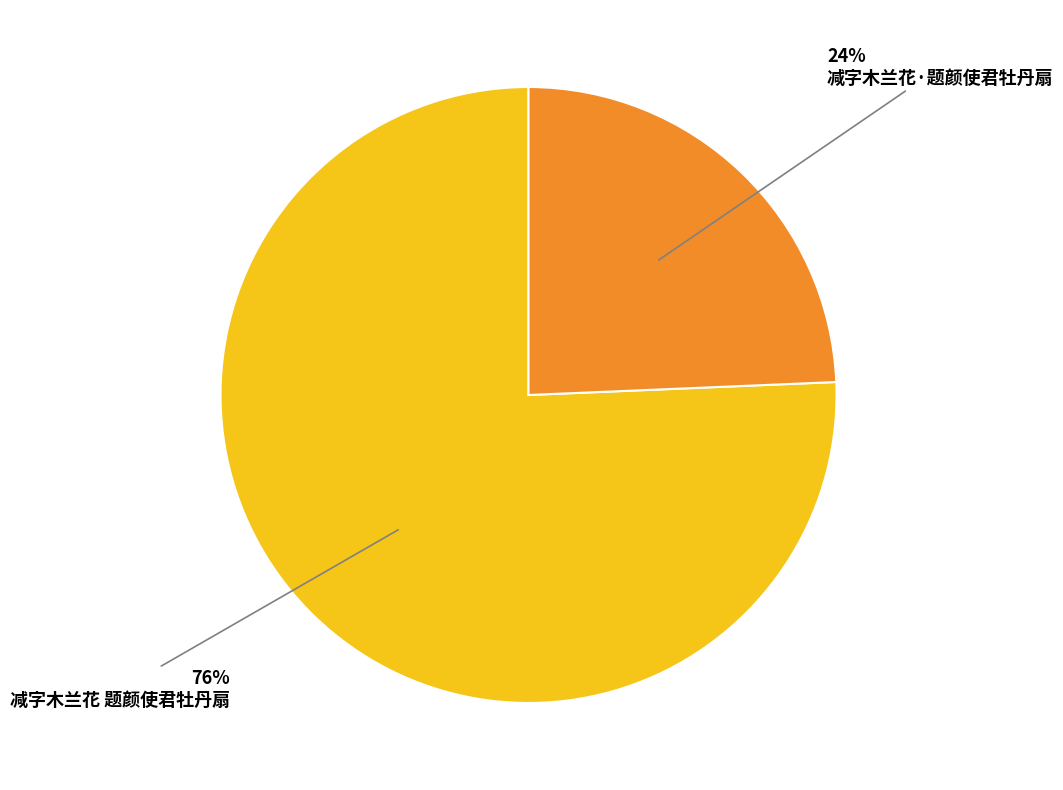

What is the largest slice in the pie chart?

减字木兰花 题颜使君牡丹扇